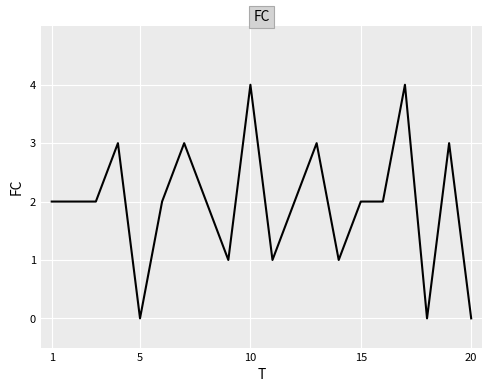

What is the maximum value shown in the chart?

4